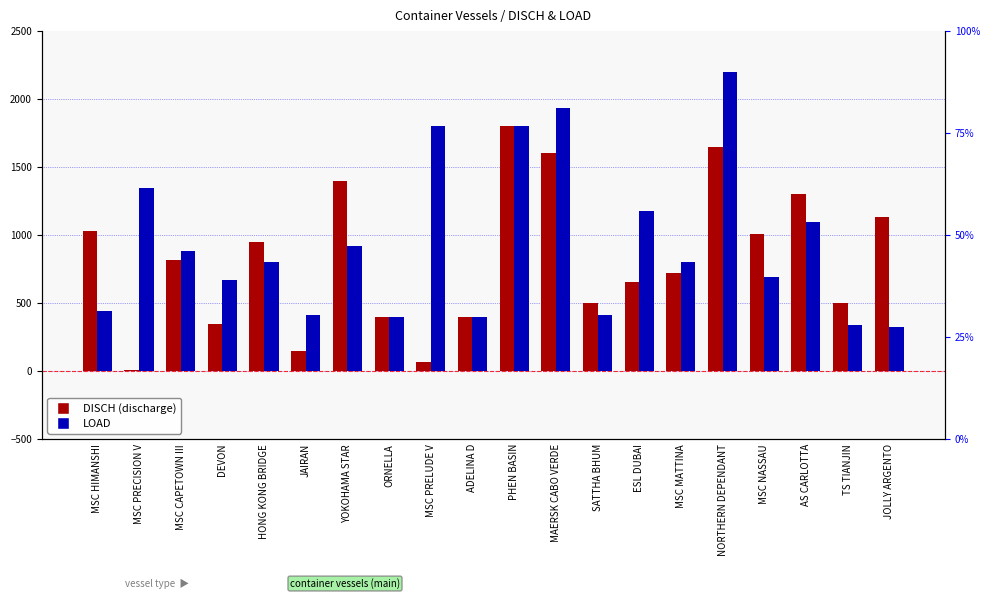

True or false: LOAD has a value of 1800 at PHEN BASIN.

True